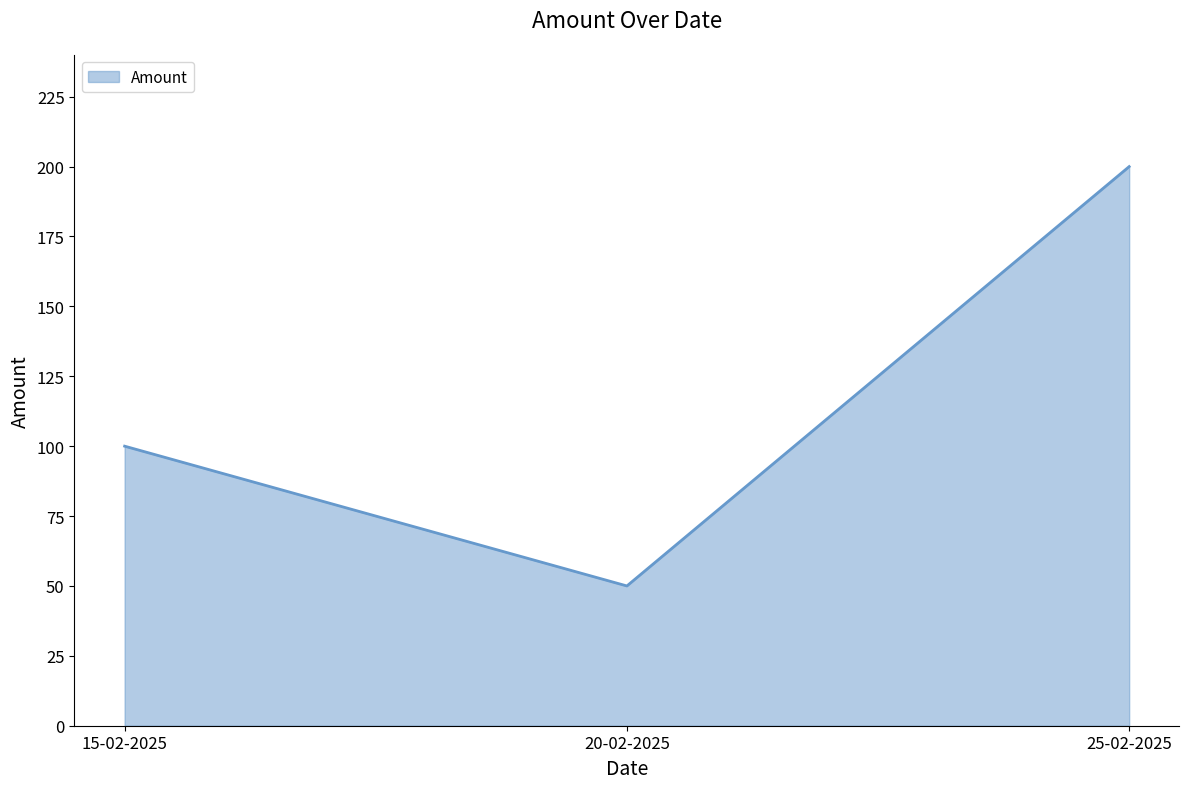

Count the number of data series in this chart.

1